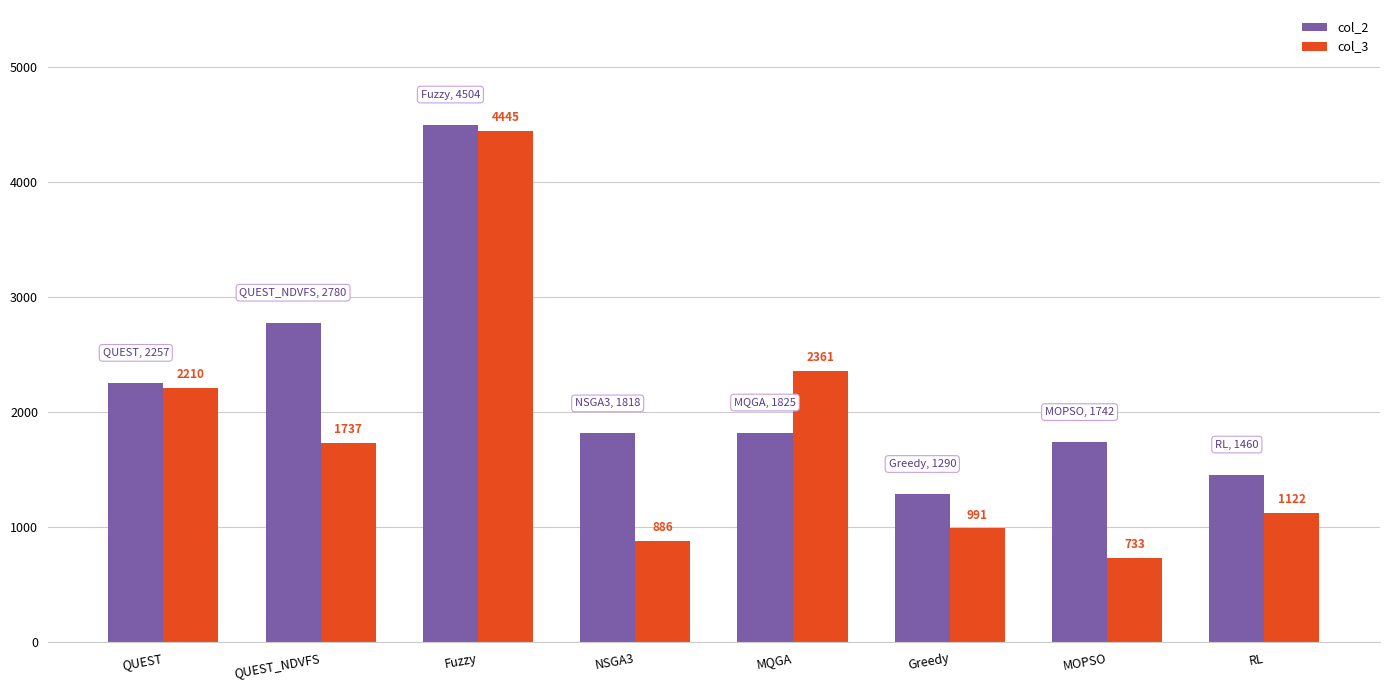

Which series has the largest range (max minus min)?

col_3